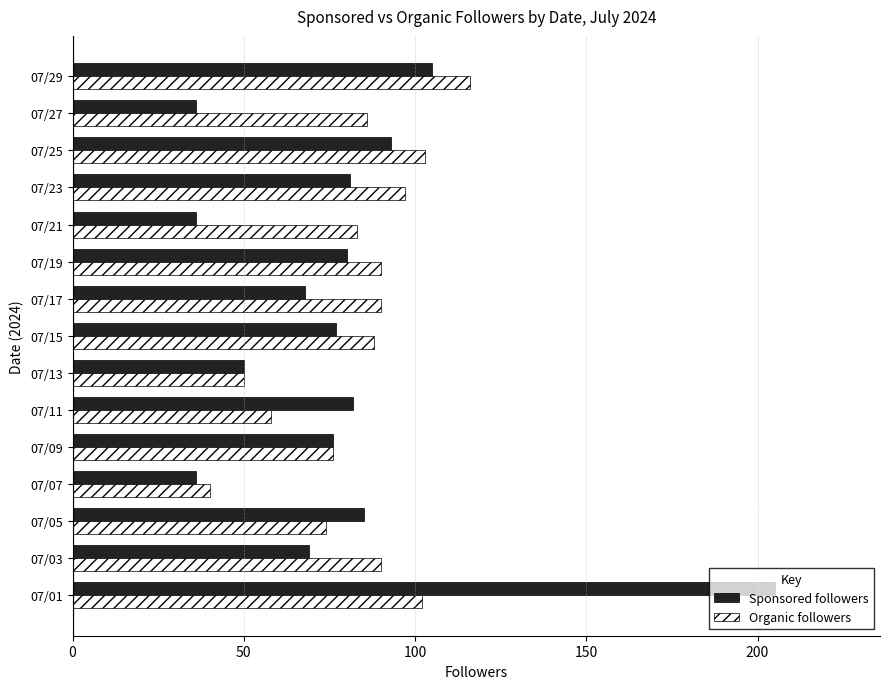

What are all the series names shown in the legend?

Sponsored followers, Organic followers